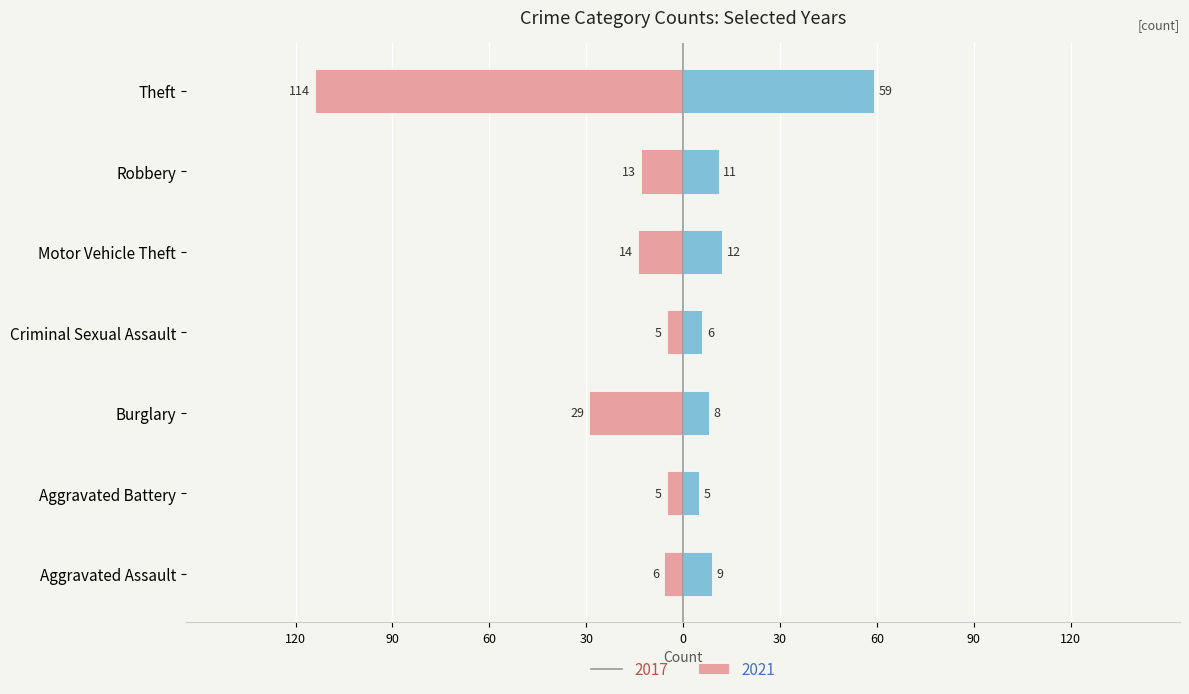

Reading left to right, extract all data points from this chart.

2017: -6	-5	-29	-5	-14	-13	-114
2021: 9	5	8	6	12	11	59